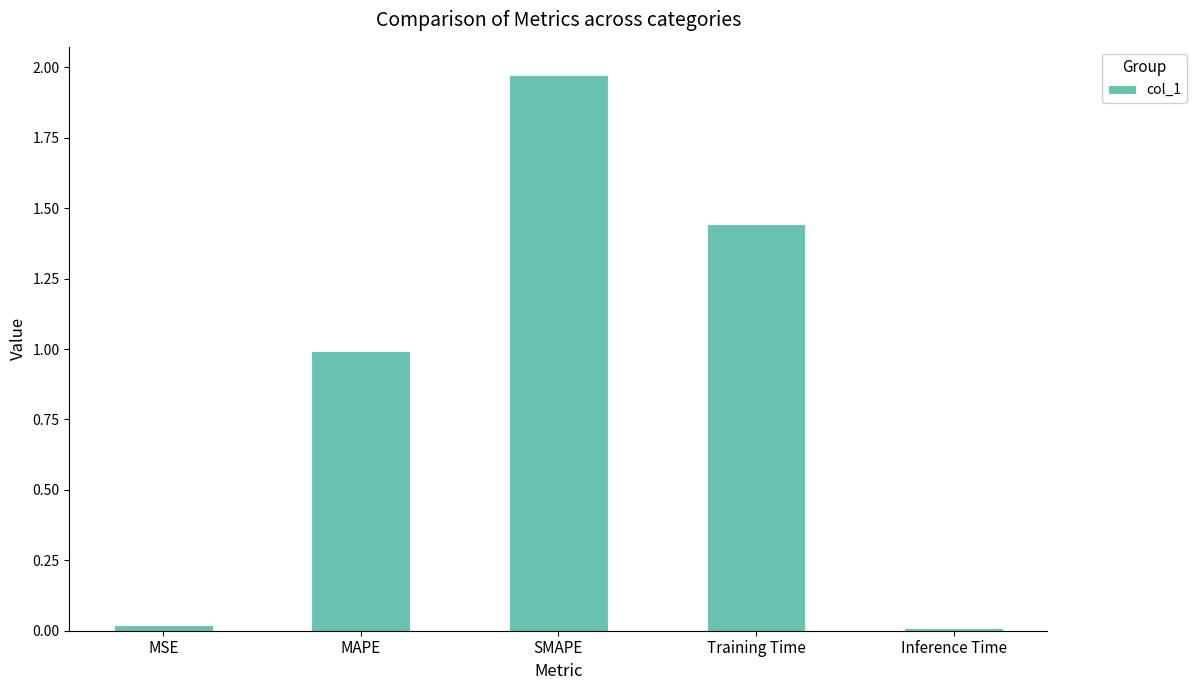

What is the average value?

0.9